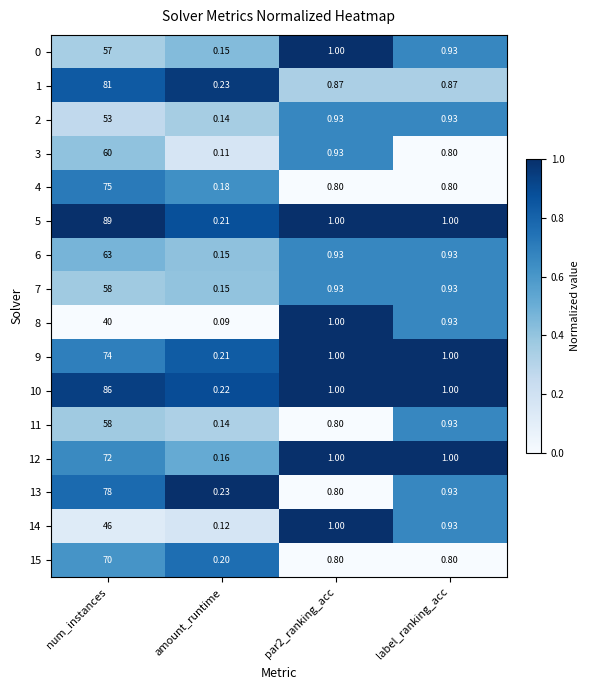

At which label does 5 reach its minimum?

amount_runtime